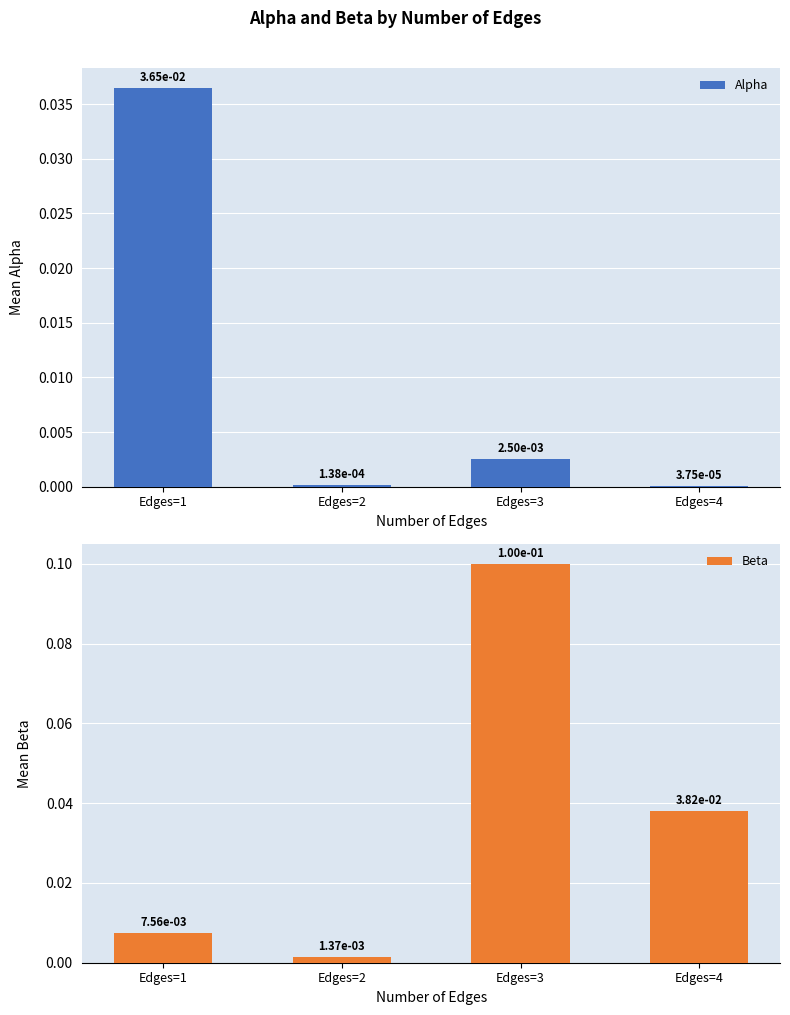

At which label is Beta closest to 0?

Edges=2